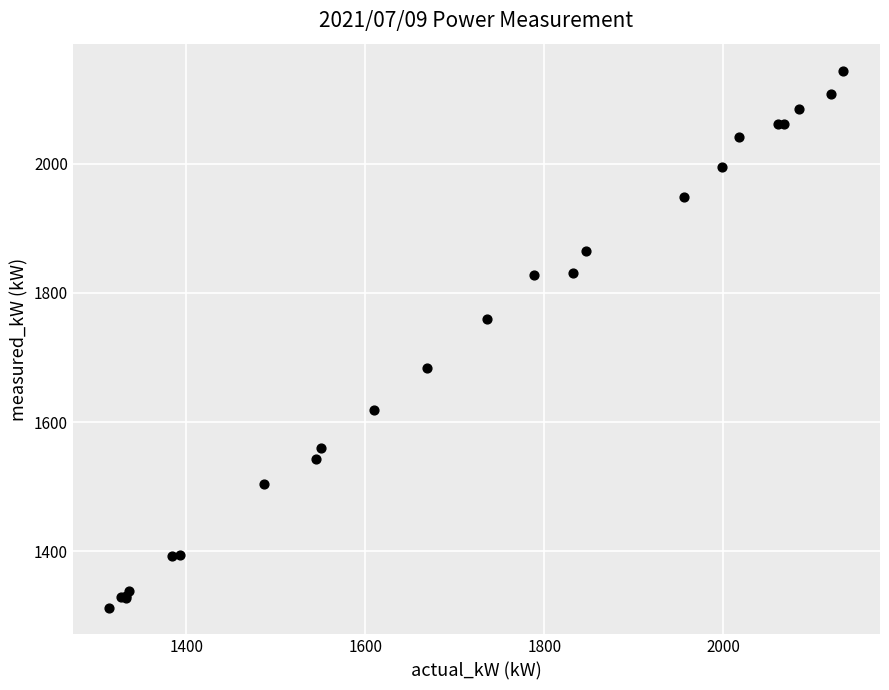

What Y value in the scatter plot is closest to 1728?

1760